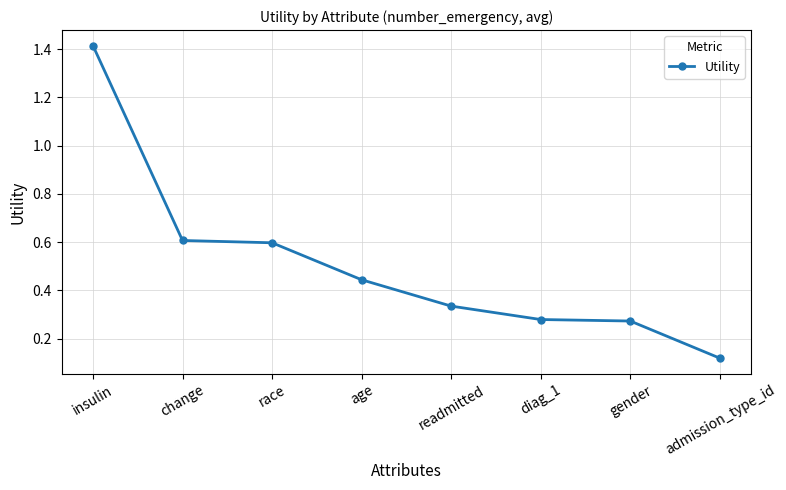

What is the average value?

0.5